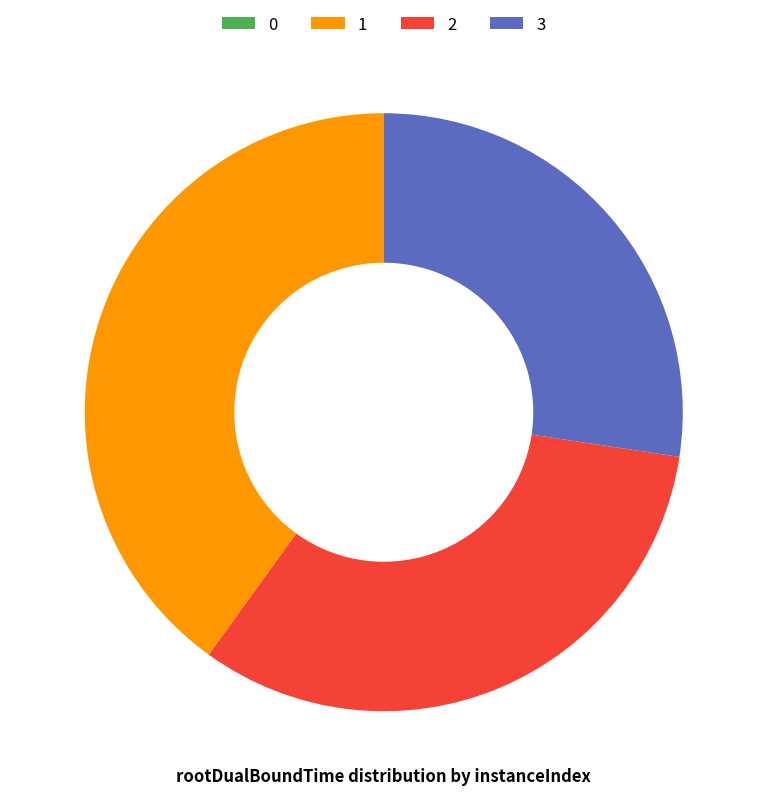

The 1 slice represents 25% of the pie. True or false?

False